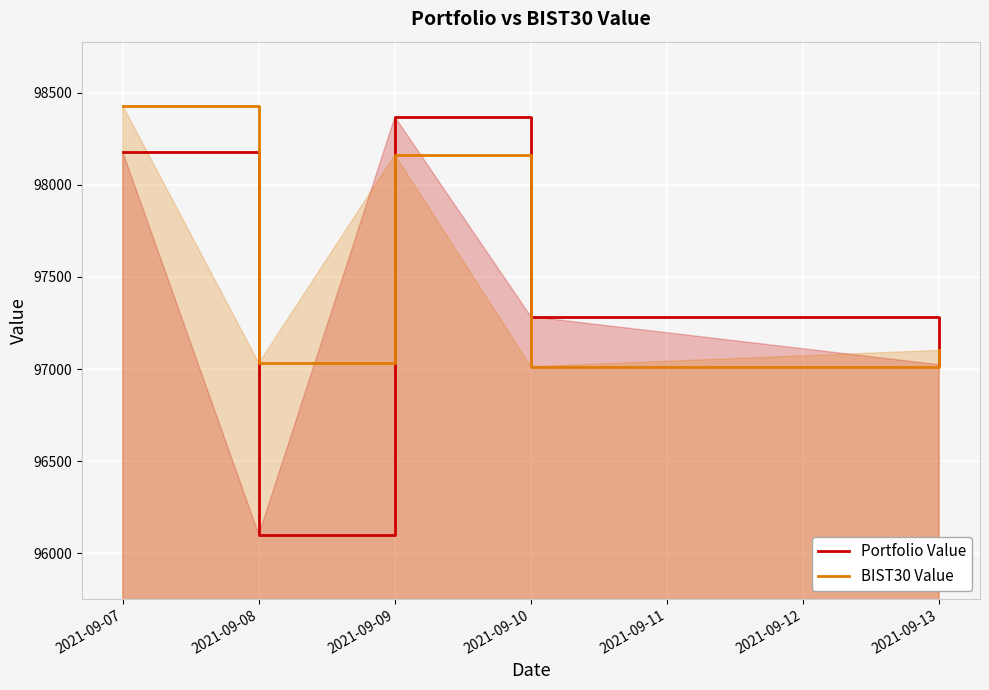

At 2021-09-07, list the series in order from smallest to largest.

Portfolio Value, BIST30 Value